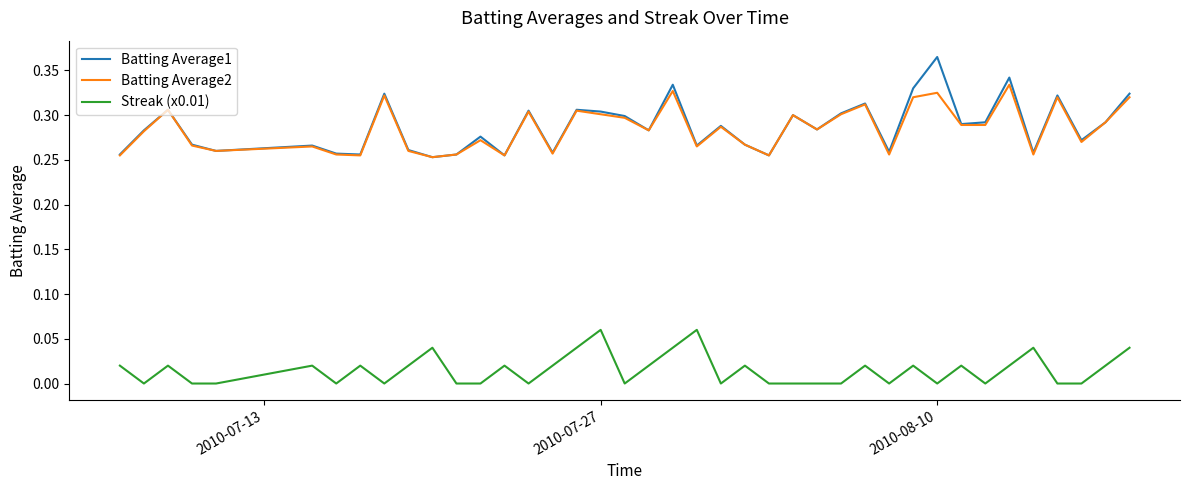

True or false: Streak (x0.01) and Batting Average1 intersect in this chart.

False